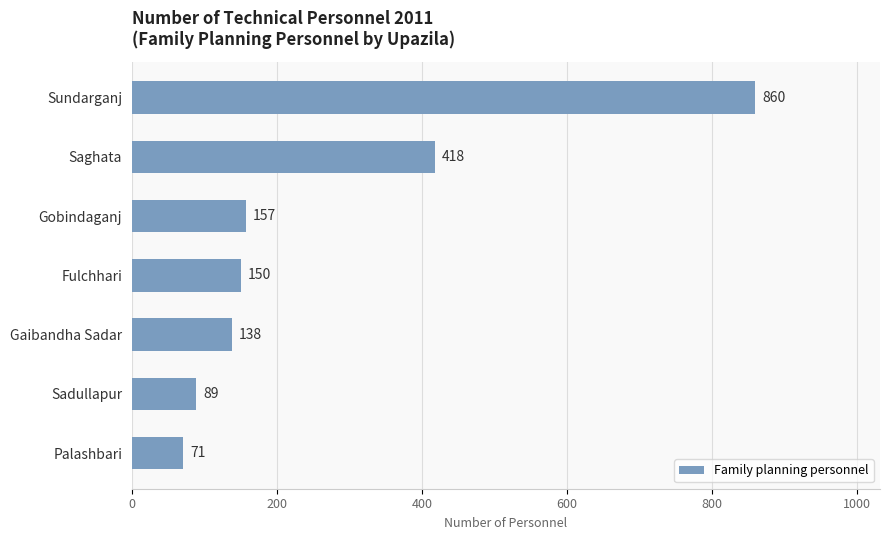

At which label is the value closest to 465?

Saghata